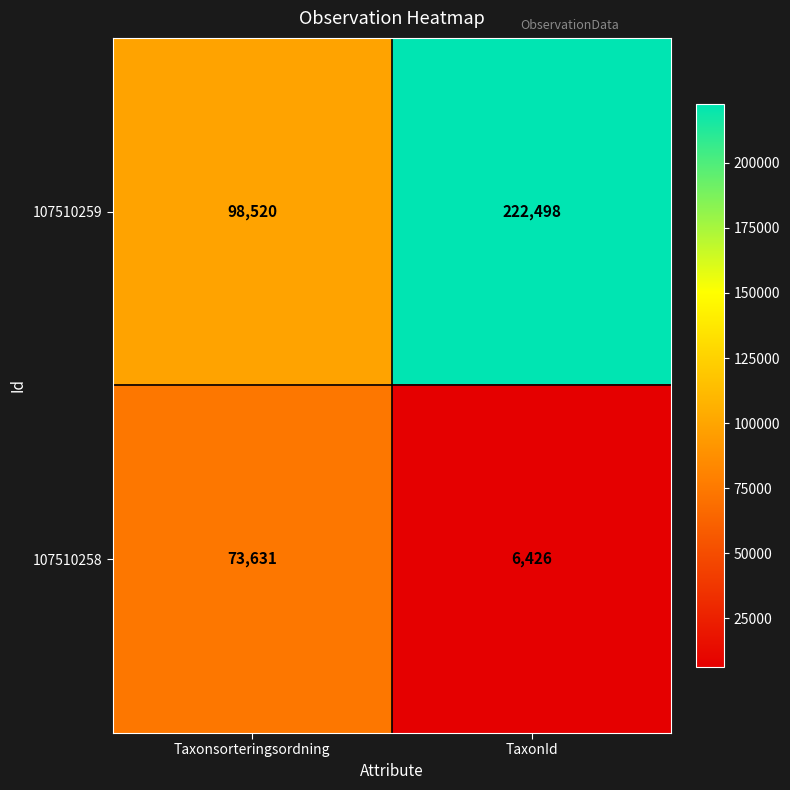

At how many categories does at least one series exceed 95441?

2